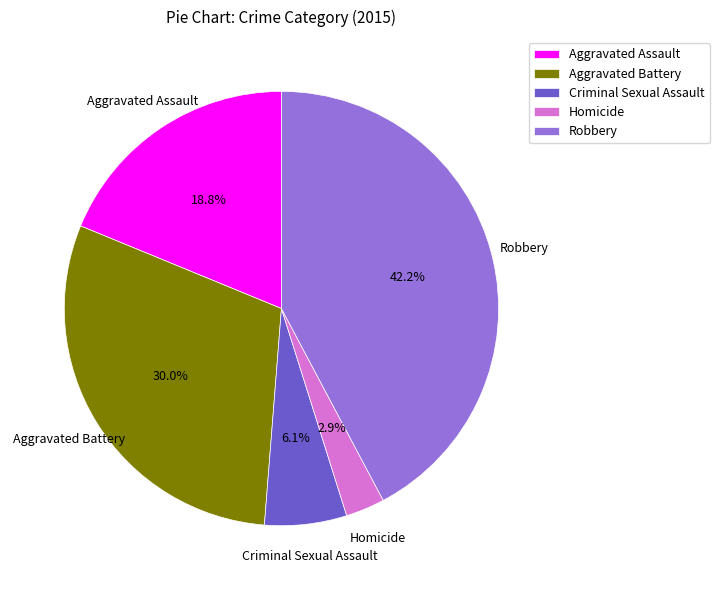

How many segments does this pie chart have?

5